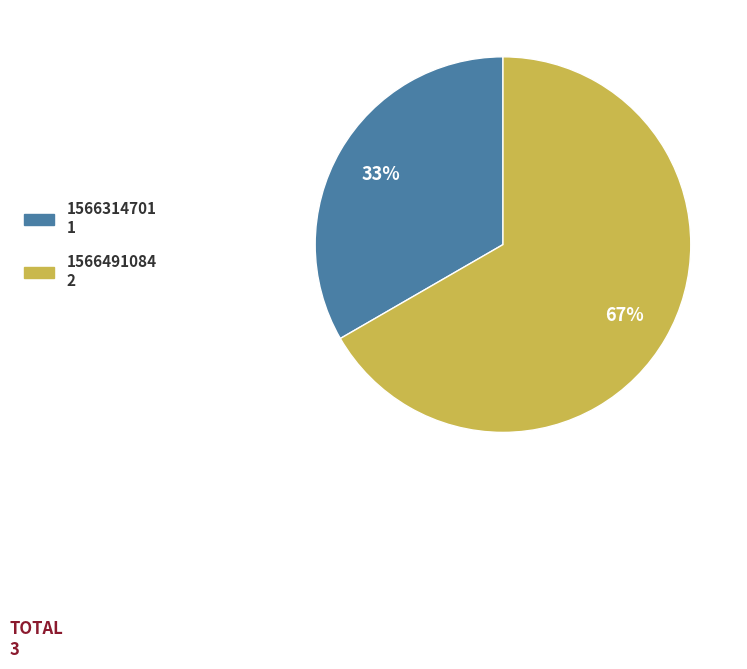

What percentage is the 1566491084 2 slice, to the nearest percent?

67%